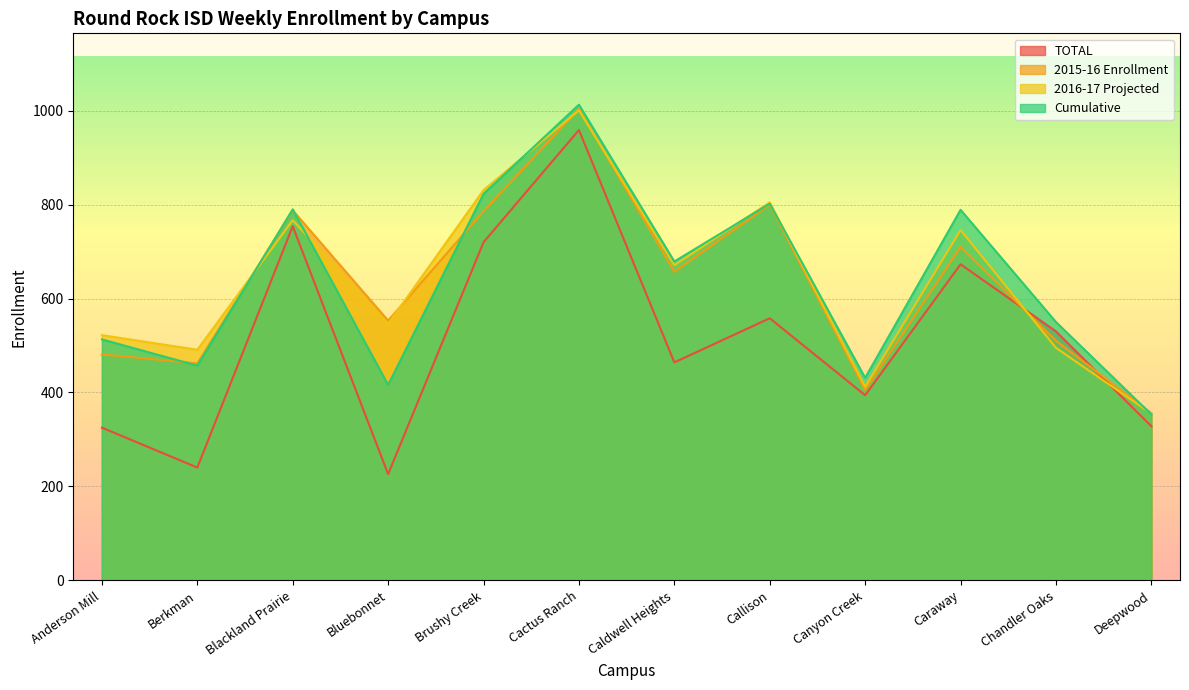

The 2016-17 Projected series shows 514 at Cactus Ranch. True or false?

False